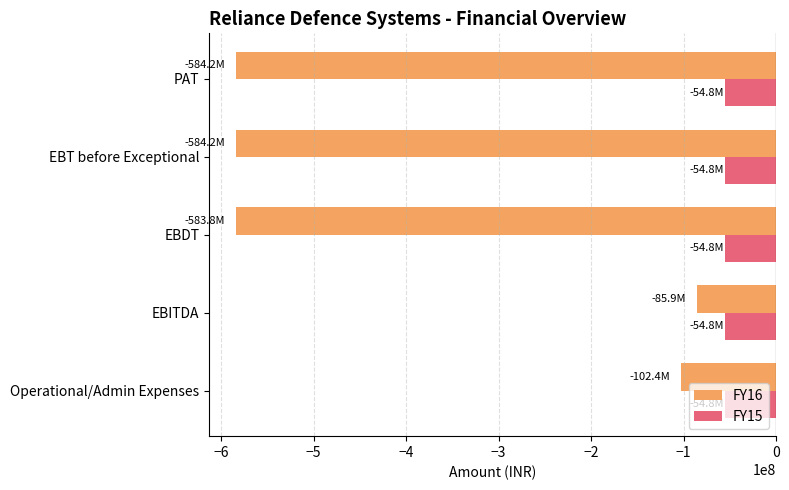

What is the sum of all FY16 values?

-1940443649